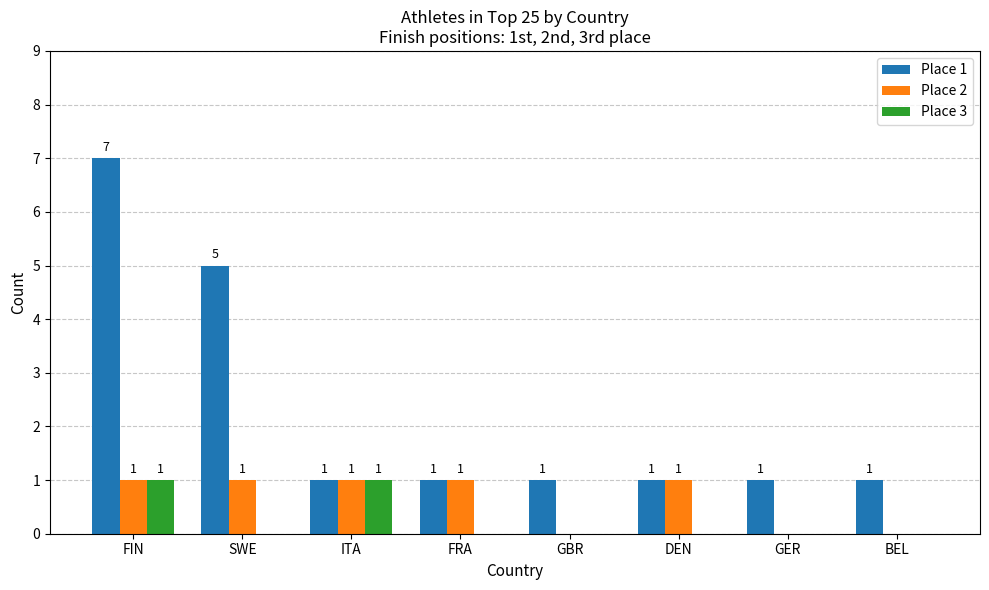

At which label is Place 1 closest to 4?

SWE